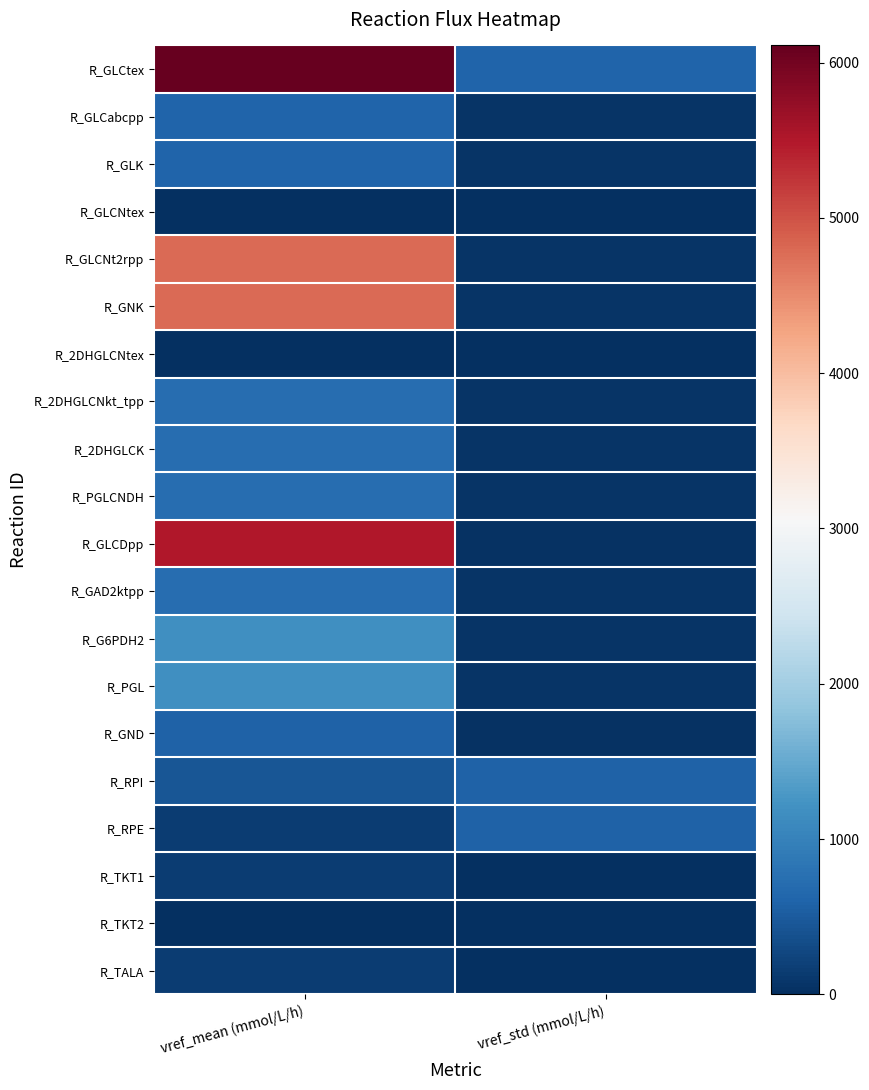

At which category is the sum across all series the highest?

vref_mean (mmol/L/h)